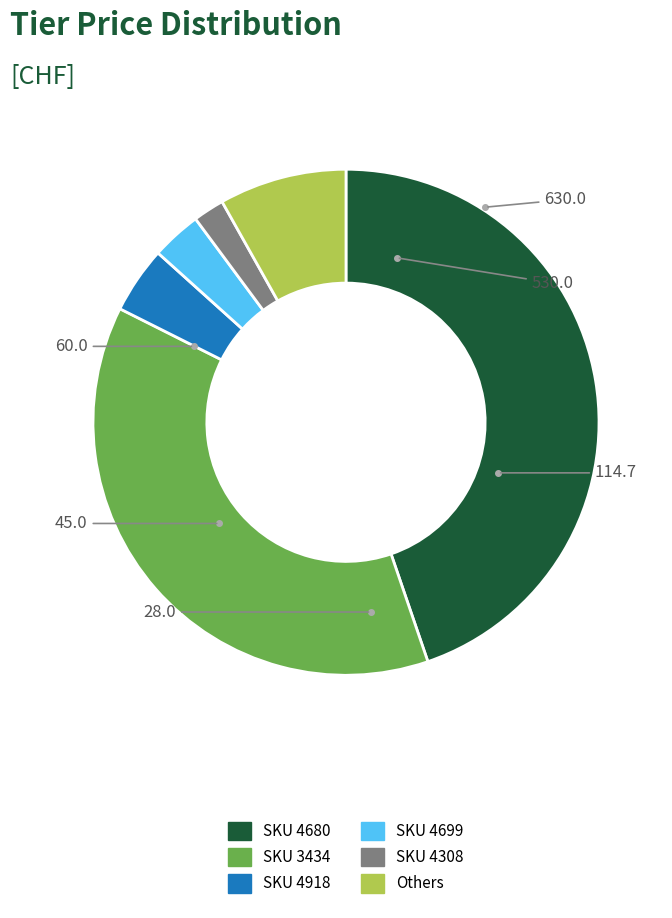

Is there a majority slice in this chart?

No